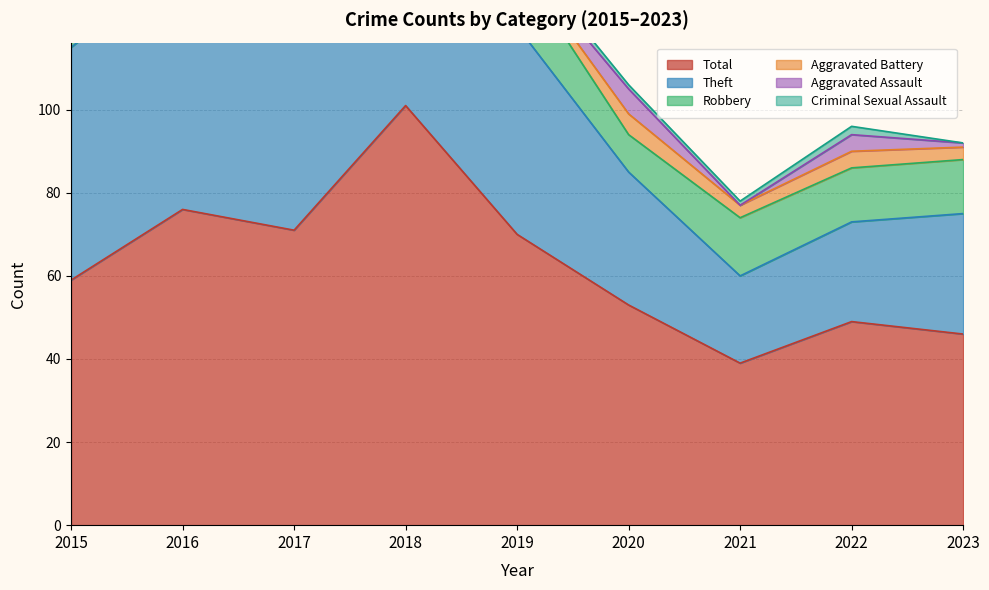

What is the total value across all series at 2017?

142